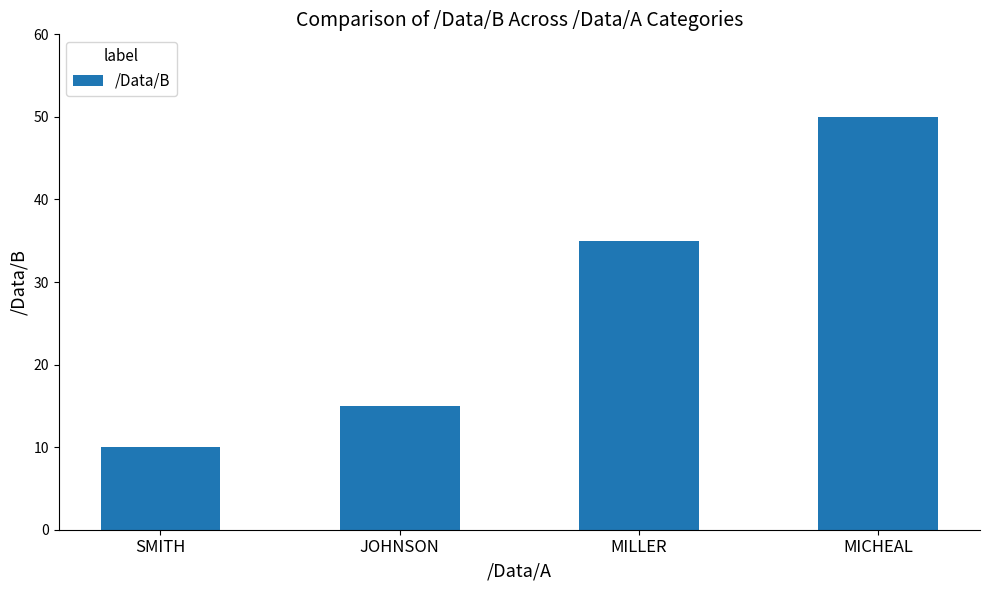

What is the difference between the maximum and second lowest values?

35